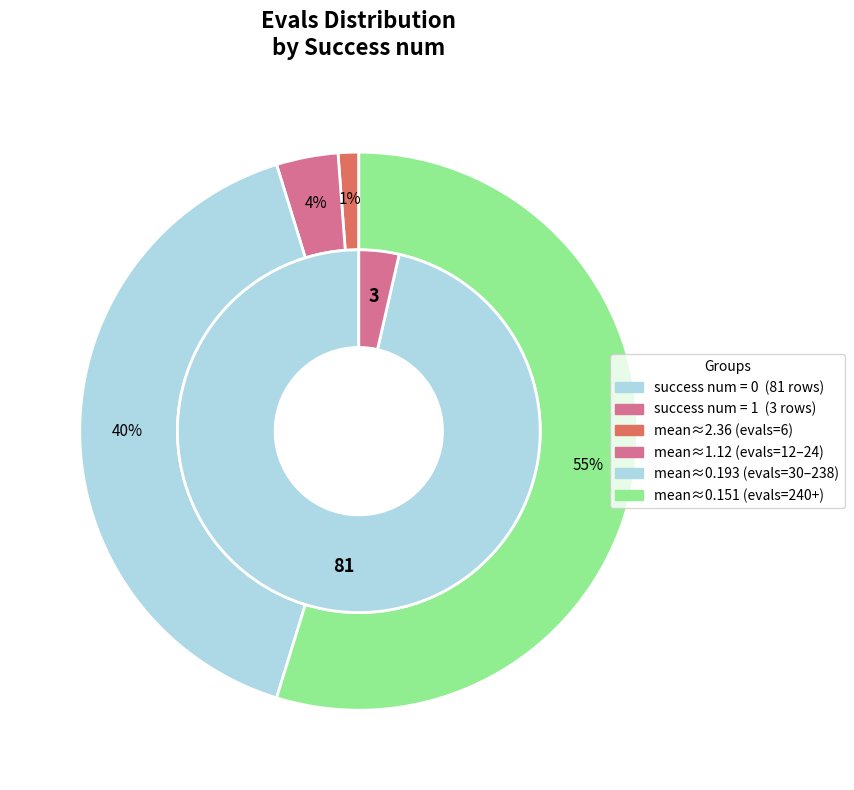

True or false: 12 accounts for 1% of the total.

False